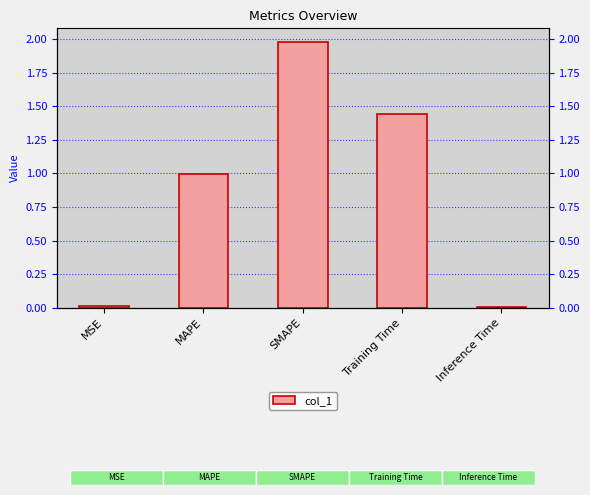

What is the label of the 3rd bar from the right?

SMAPE